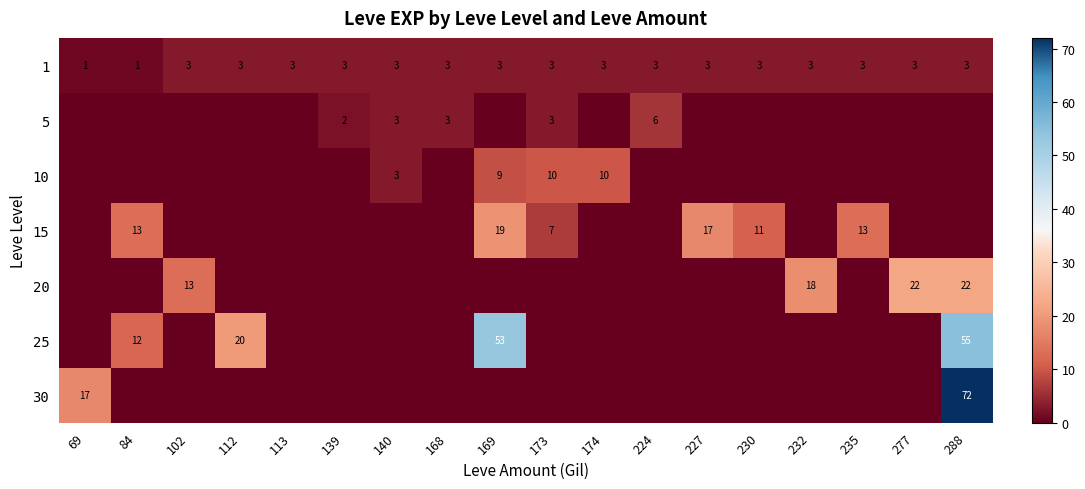

True or false: 20 has a value of 34 at 277.

False